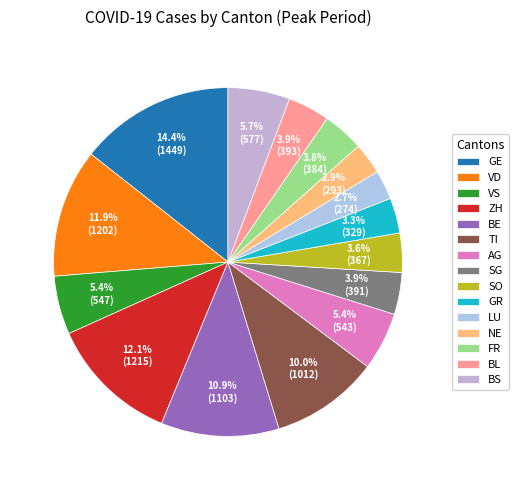

Rank the categories by value from lowest to highest.

LU, NE, GR, SO, FR, SG, BL, AG, VS, BS, TI, BE, VD, ZH, GE